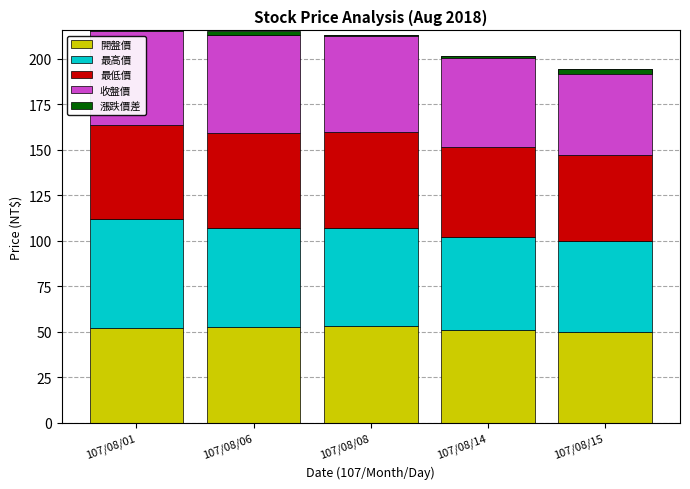

At which label is 收盤價 closest to 50?

107/08/14